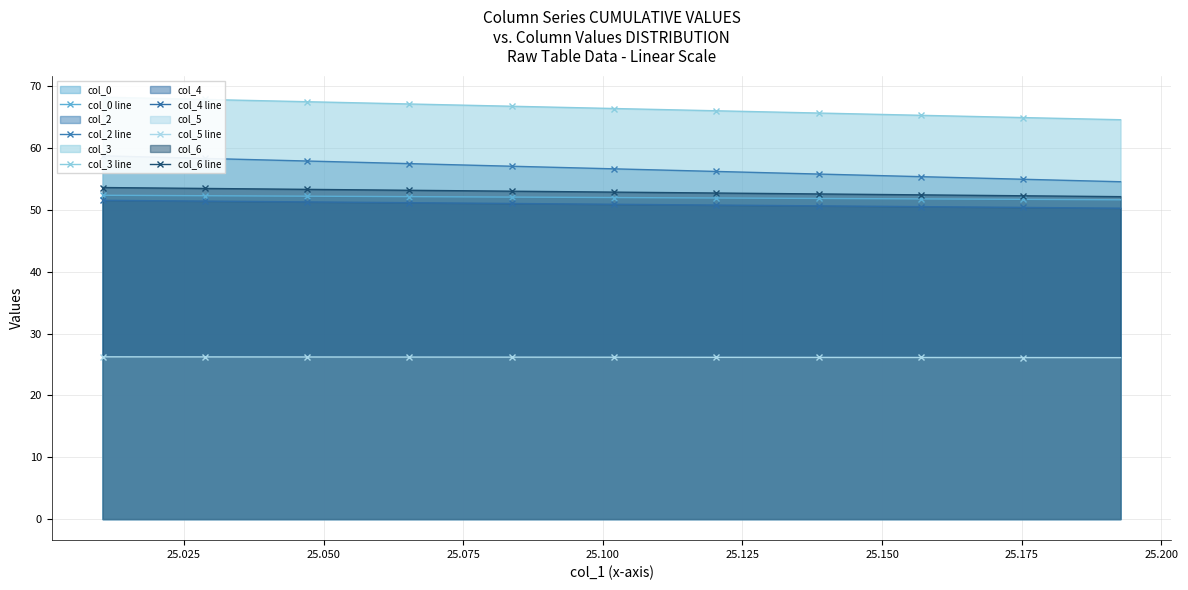

At which category is the sum across all series the highest?

25.01041667